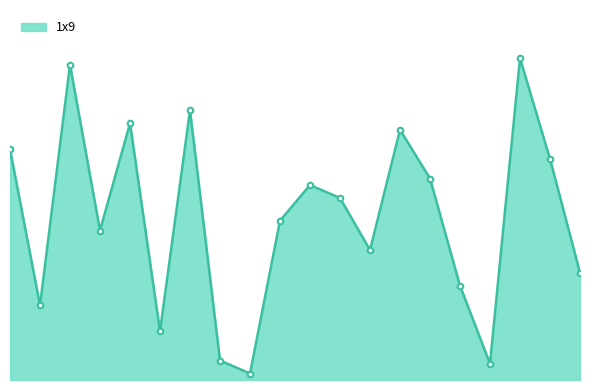

Reading left to right, list all the values displayed in this chart.

71	23	97	46	79	15	83	6	2	49	60	56	40	77	62	29	5	99	68	33